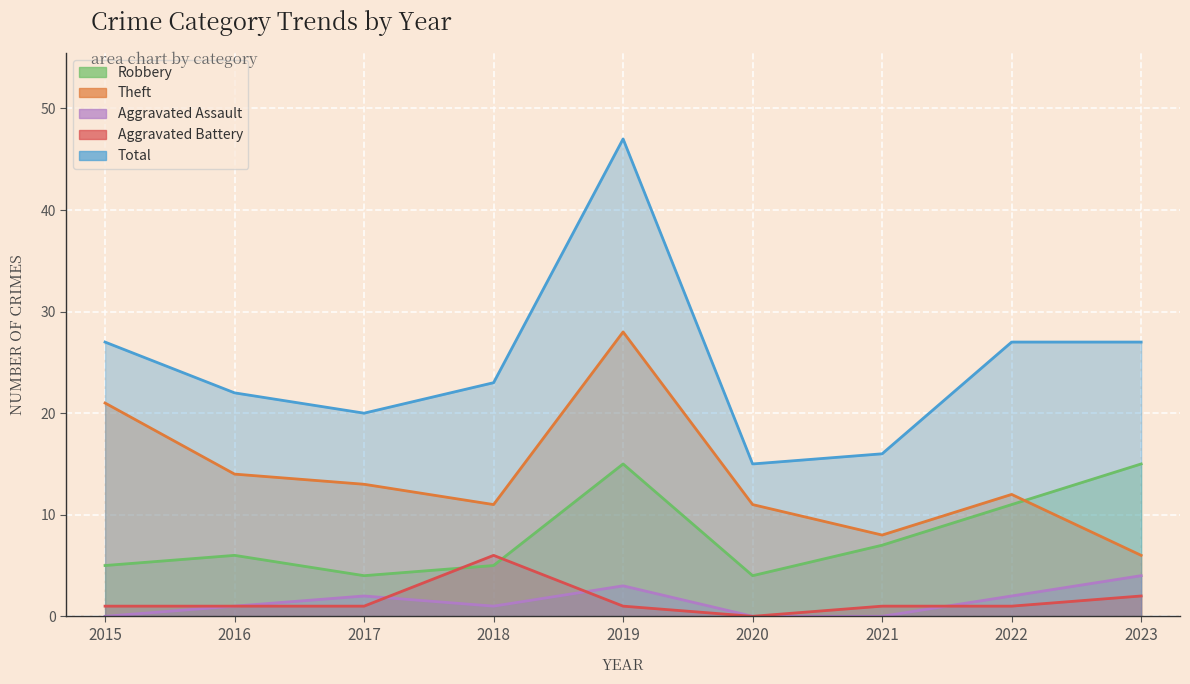

Is the value of Total at 2023 greater than the value of Aggravated Assault at 2017?

Yes